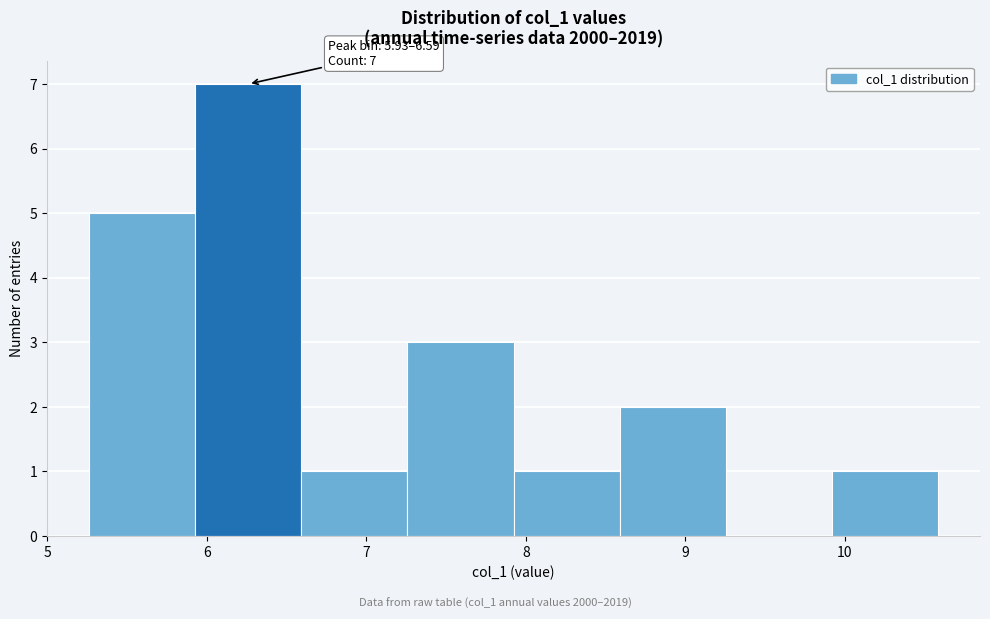

Over which range of the x-axis is the bar tallest?

5.9 to 6.6